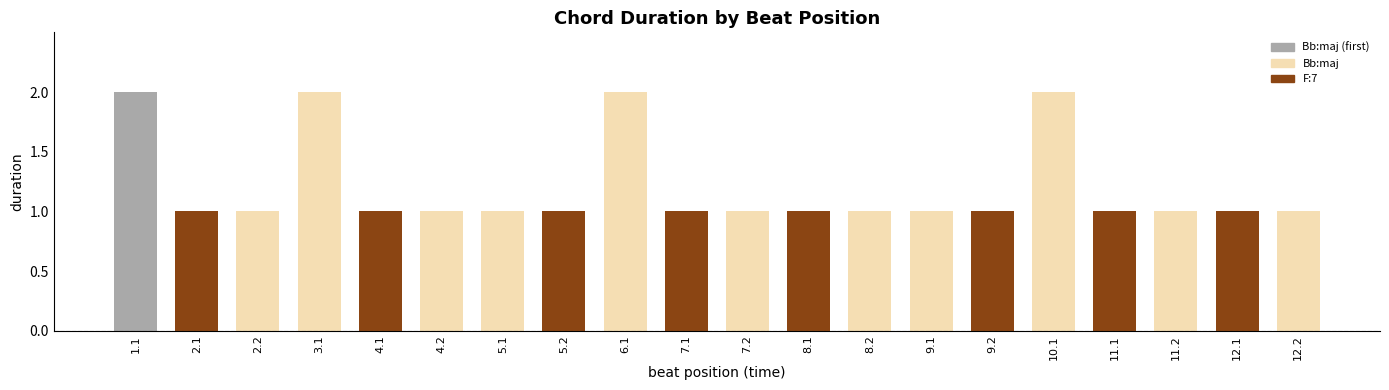

What is the sum of the values at 4.1 and 6.1?

3